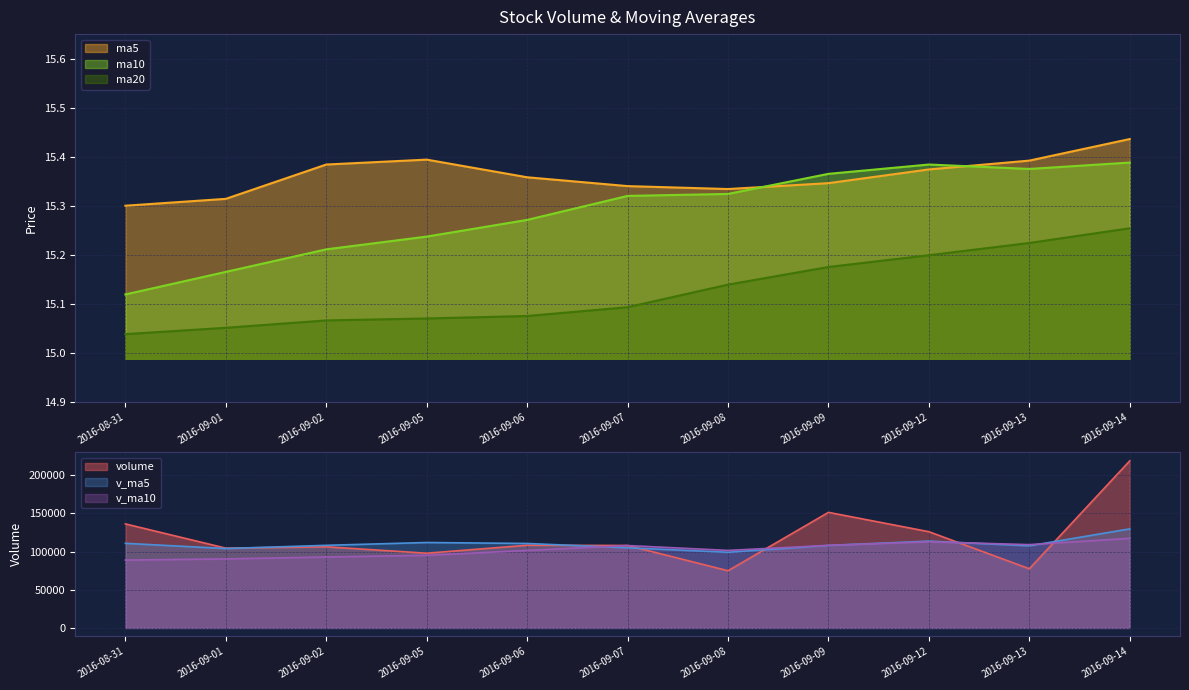

What is the sum of the ma5 values at 2016-09-13 and 2016-09-07?

30.7